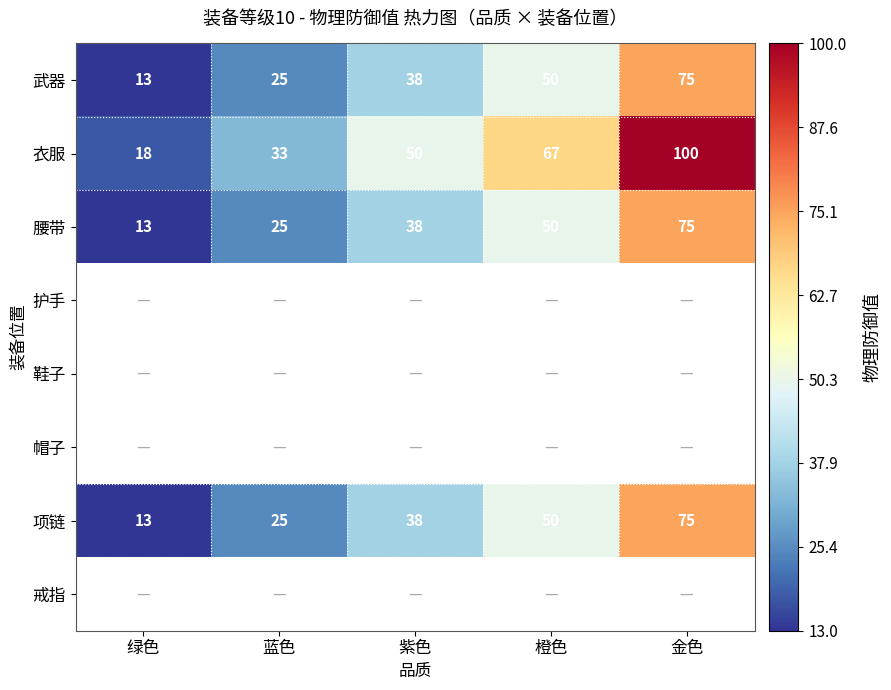

At which label does 腰带 reach its peak?

金色